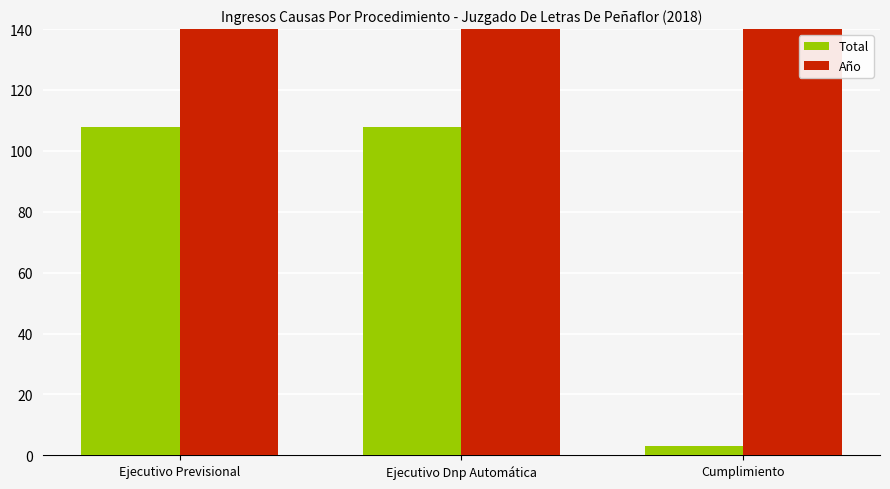

Reading left to right, extract all data points from this chart.

Total: 108	108	3
Año: 2018	2018	2018